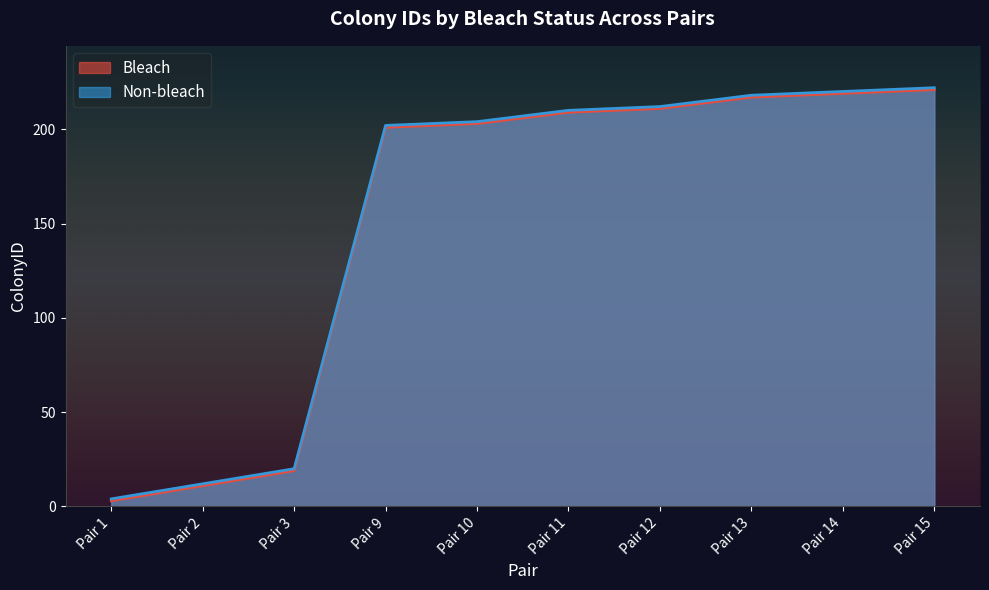

Does the chart display data point markers on the line(s)?

No